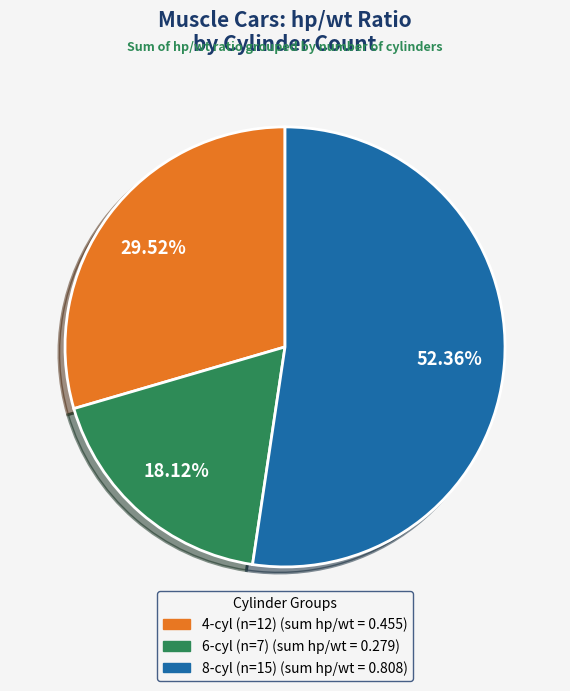

To the nearest percent, what percentage of the pie is 4-cyl?

30%